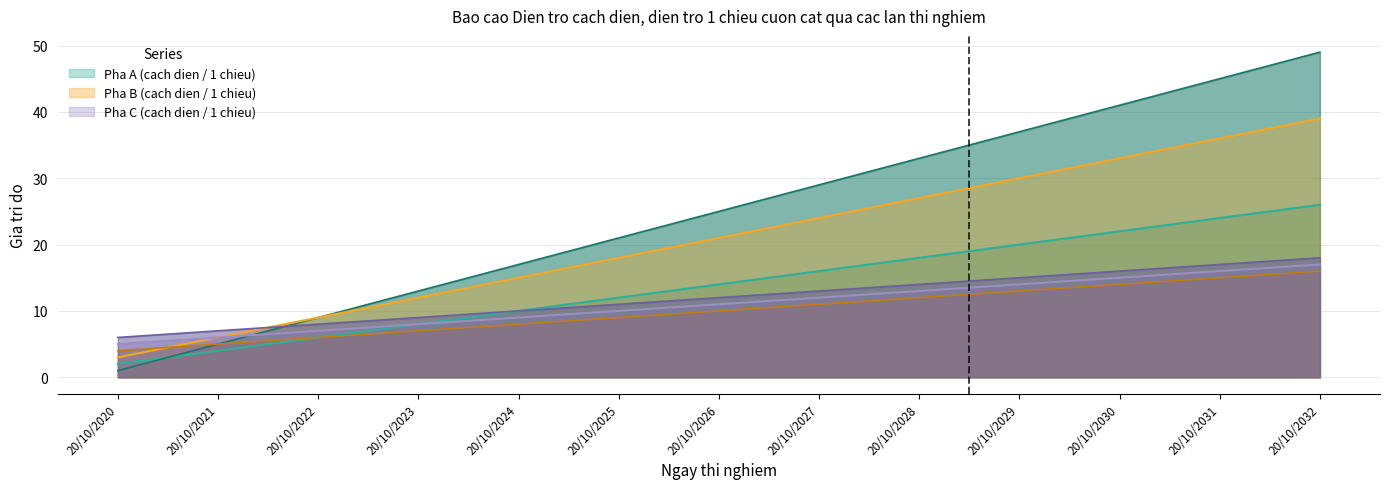

What is the average value of the Dien tro cach dien cuon cat 1 pha B series?

21